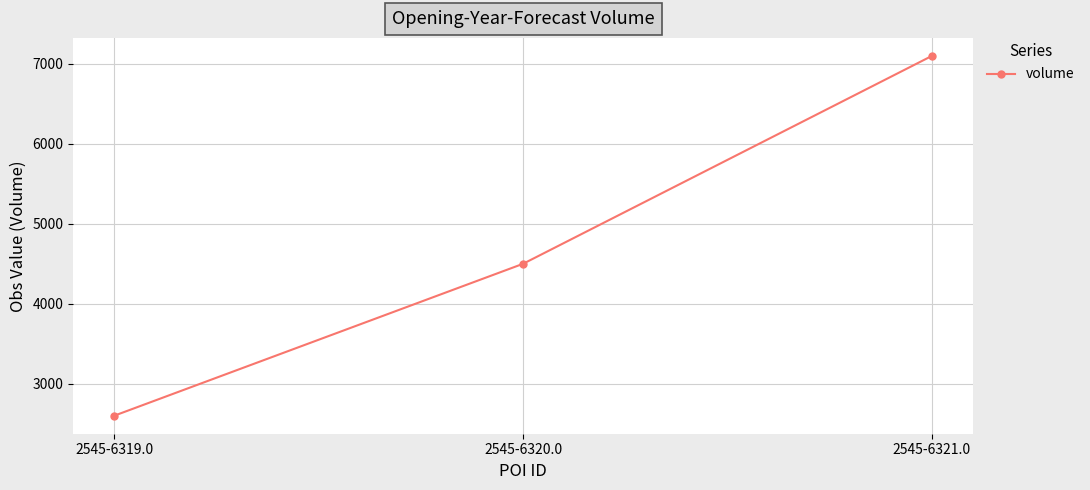

Reading right to left, extract all data points from this chart.

2545-6321.0=7100	2545-6320.0=4500	2545-6319.0=2600